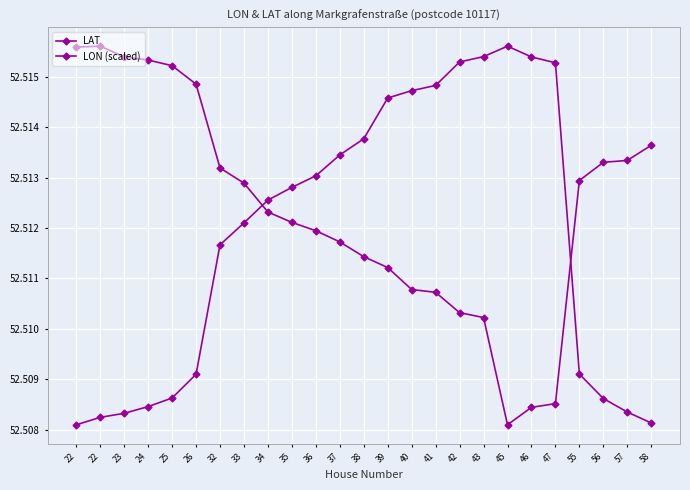

How many lines are shown in the chart?

2